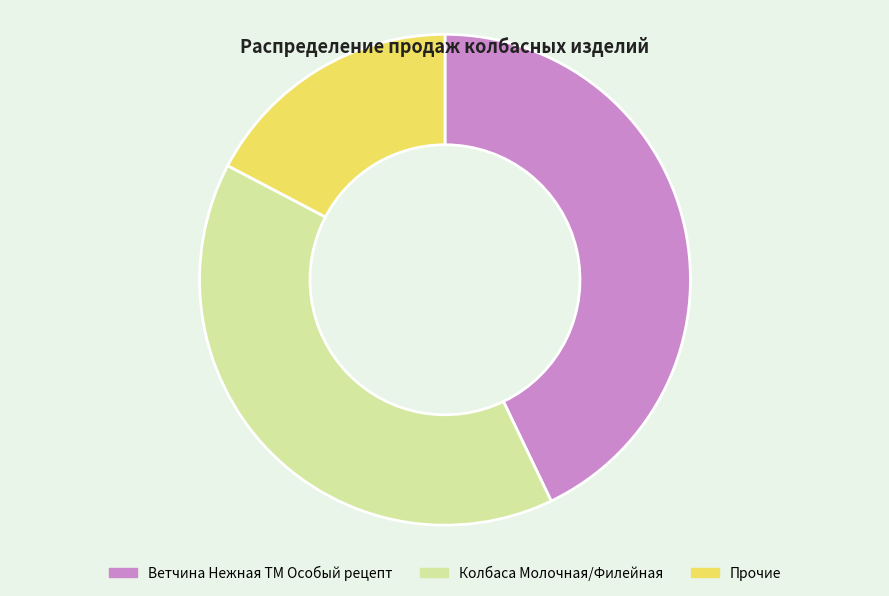

Is there a majority slice in this chart?

No